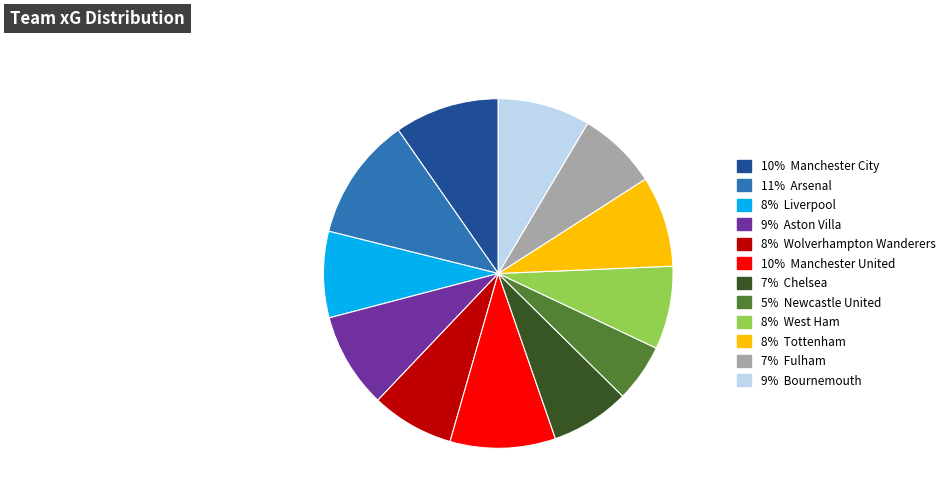

Is there any slice that represents more than half of the pie?

No